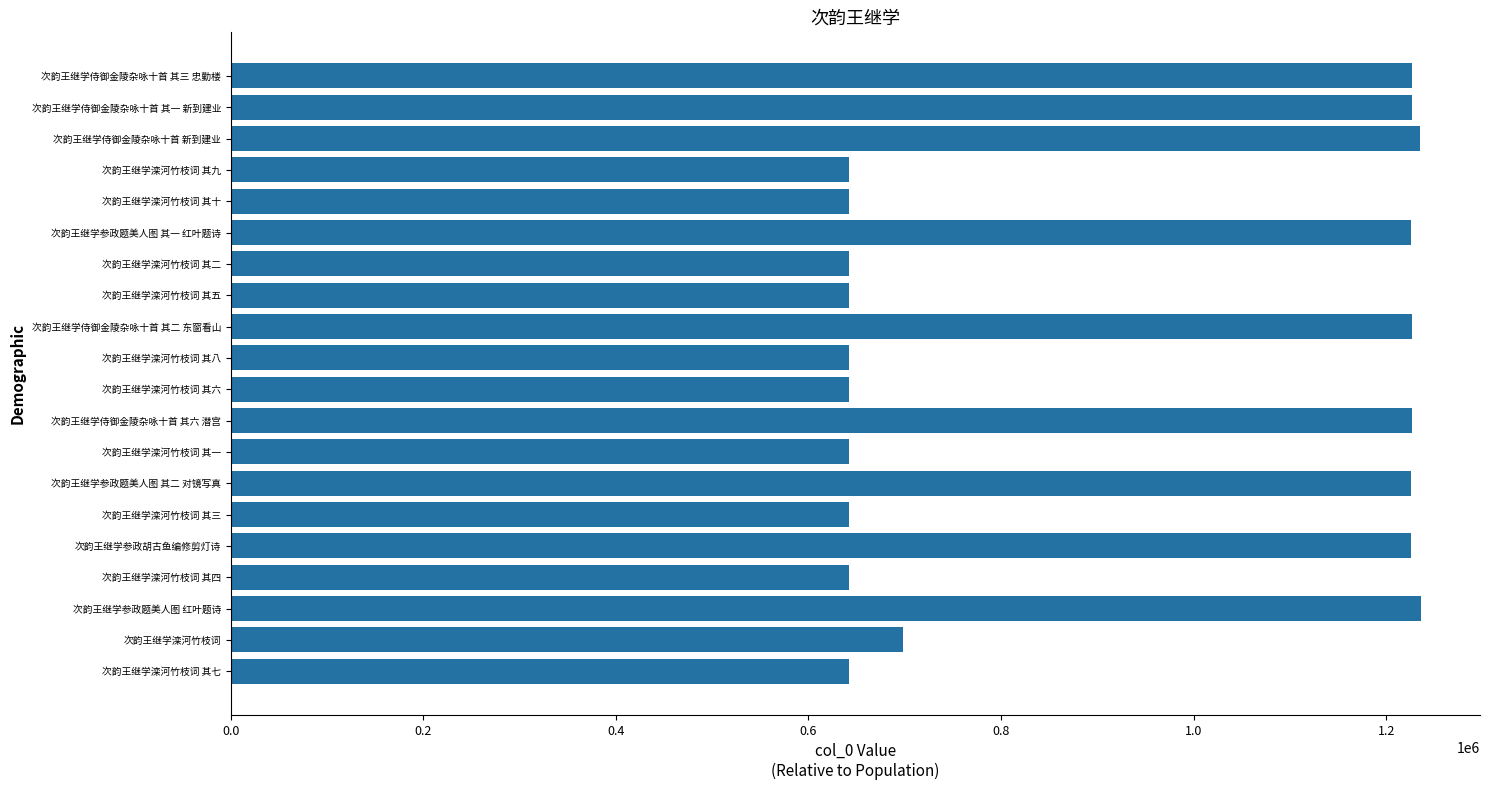

Where is the data nearest to the value 939077?

次韵王继学滦河竹枝词